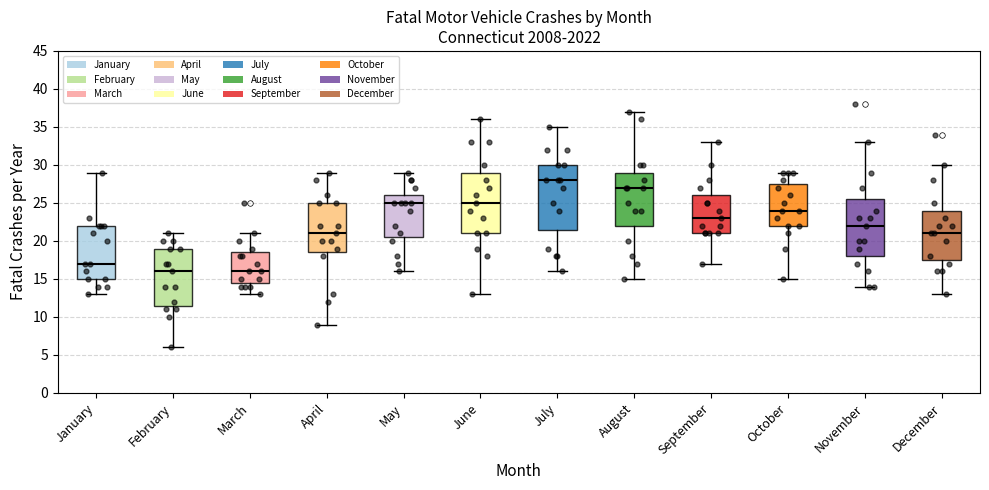

Where does the median line of the box for February sit on the y-axis? The values are not printed on the chart, so give them approximately, as read against the axis.

16.0